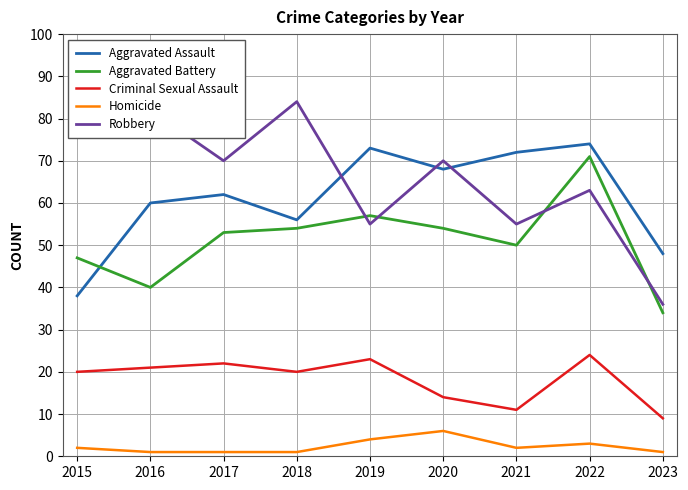

Is this an area chart (filled region under the line)?

No